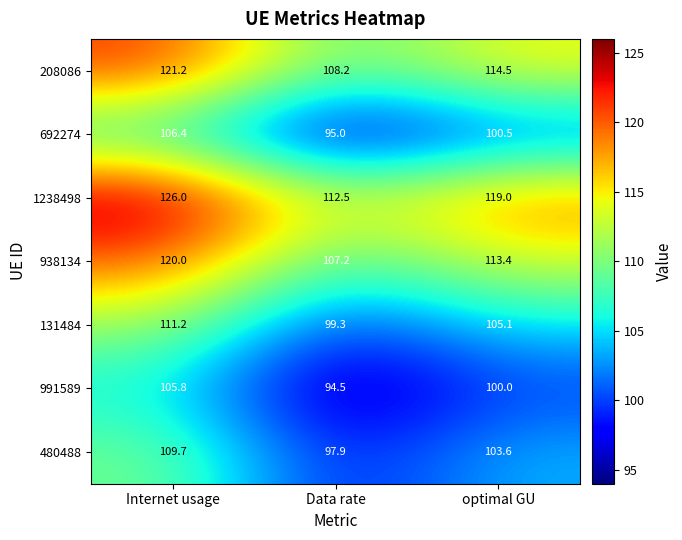

What is the total value across all series at Internet usage?

800.3